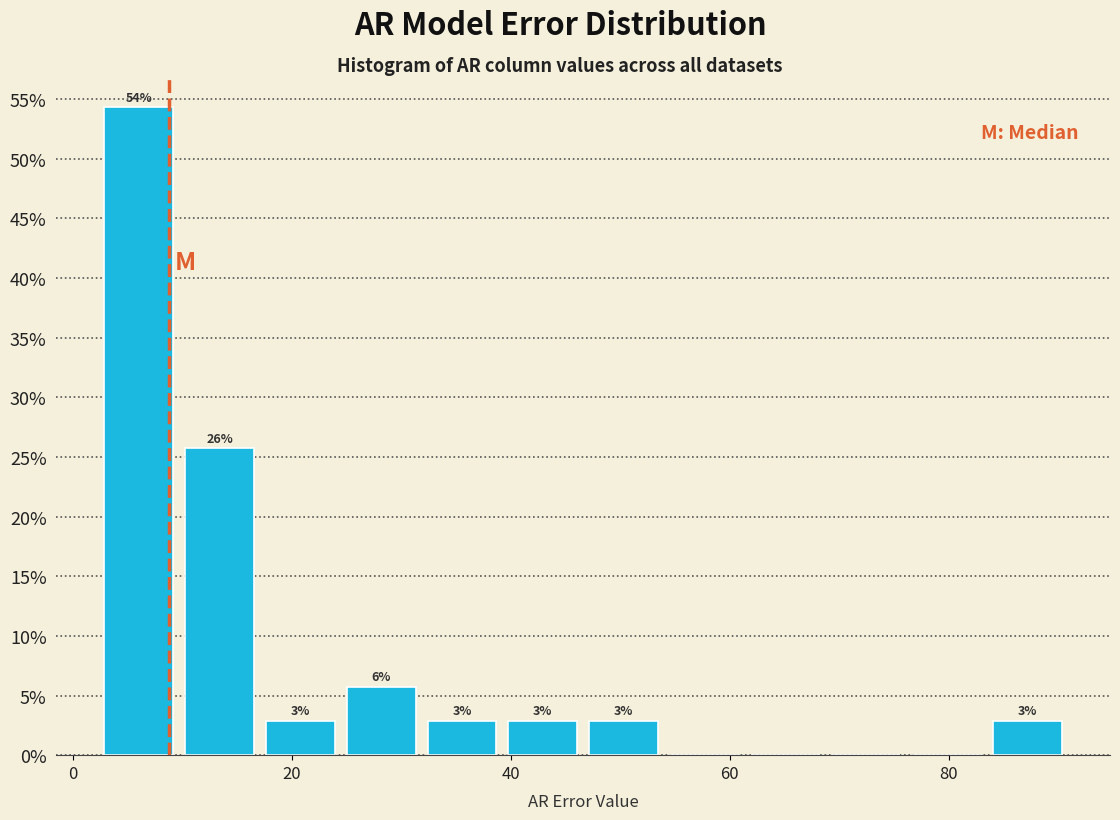

Read against the x-axis, roughly where is the centre of the tallest bar?

6